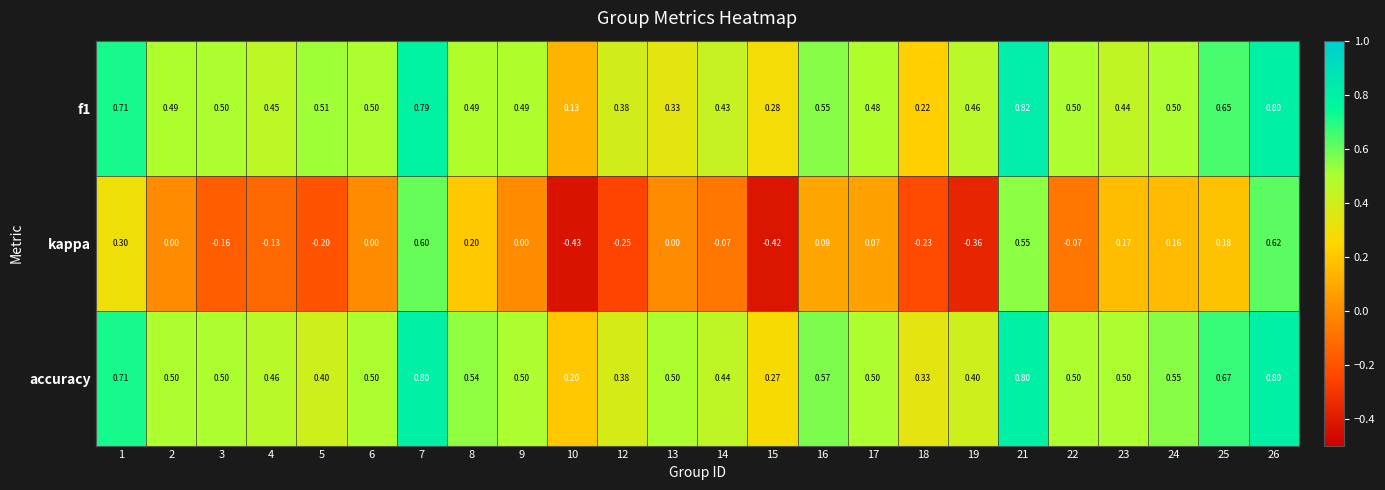

At which category is the sum across all series the highest?

26